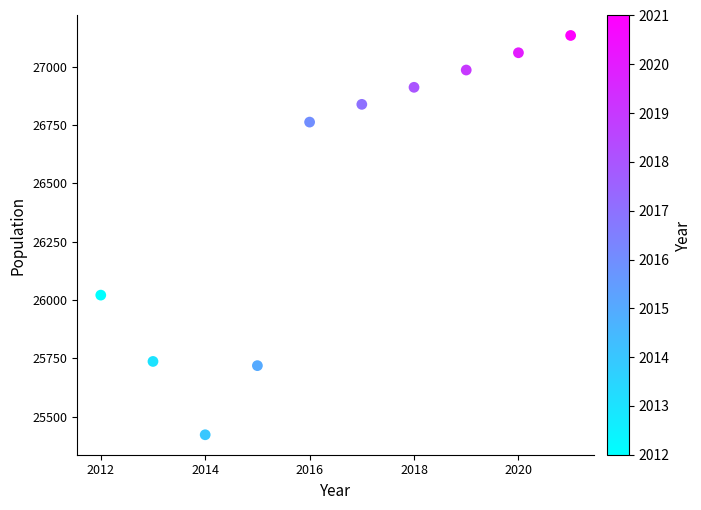

What Y value in the scatter plot is closest to 26278?

26021